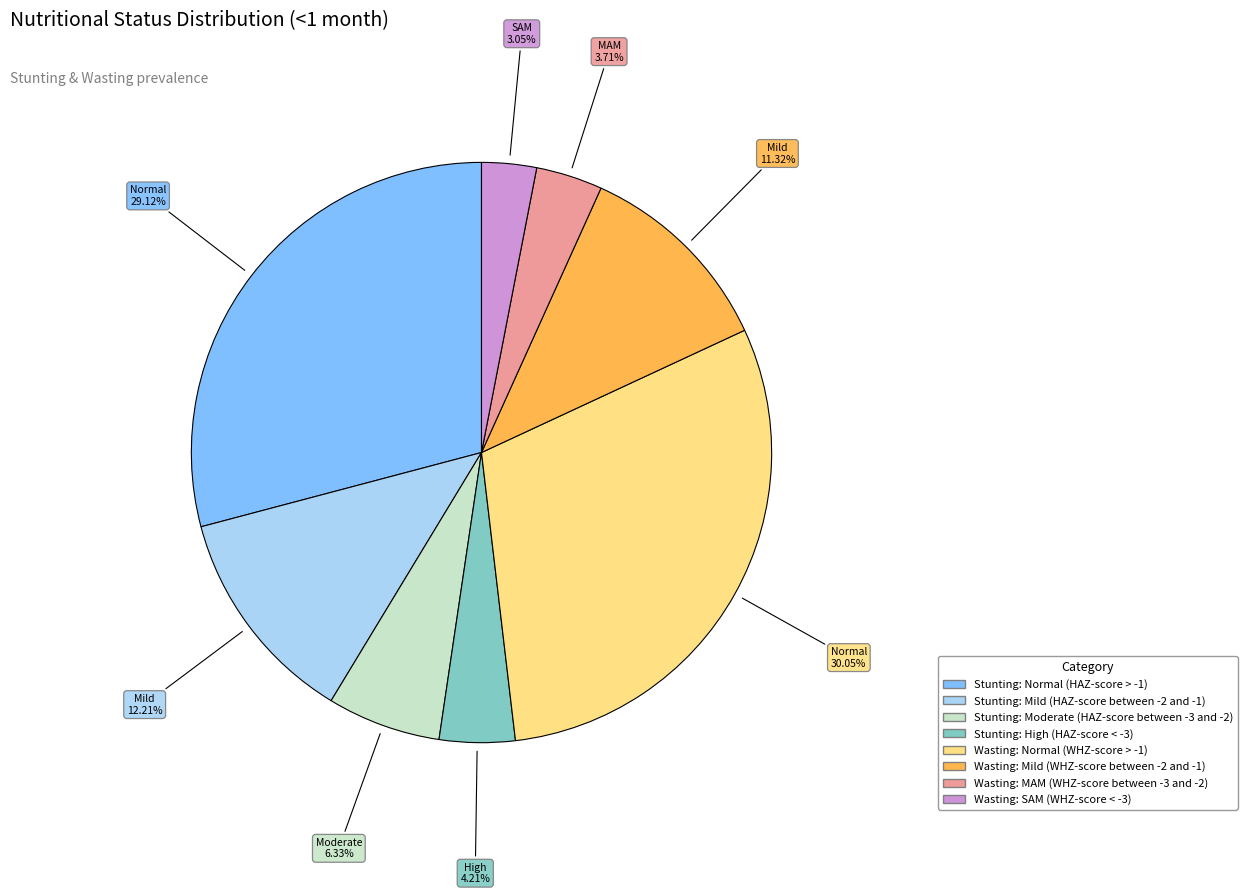

Which slice is the smallest?

Wasting: SAM (WHZ-score < -3)